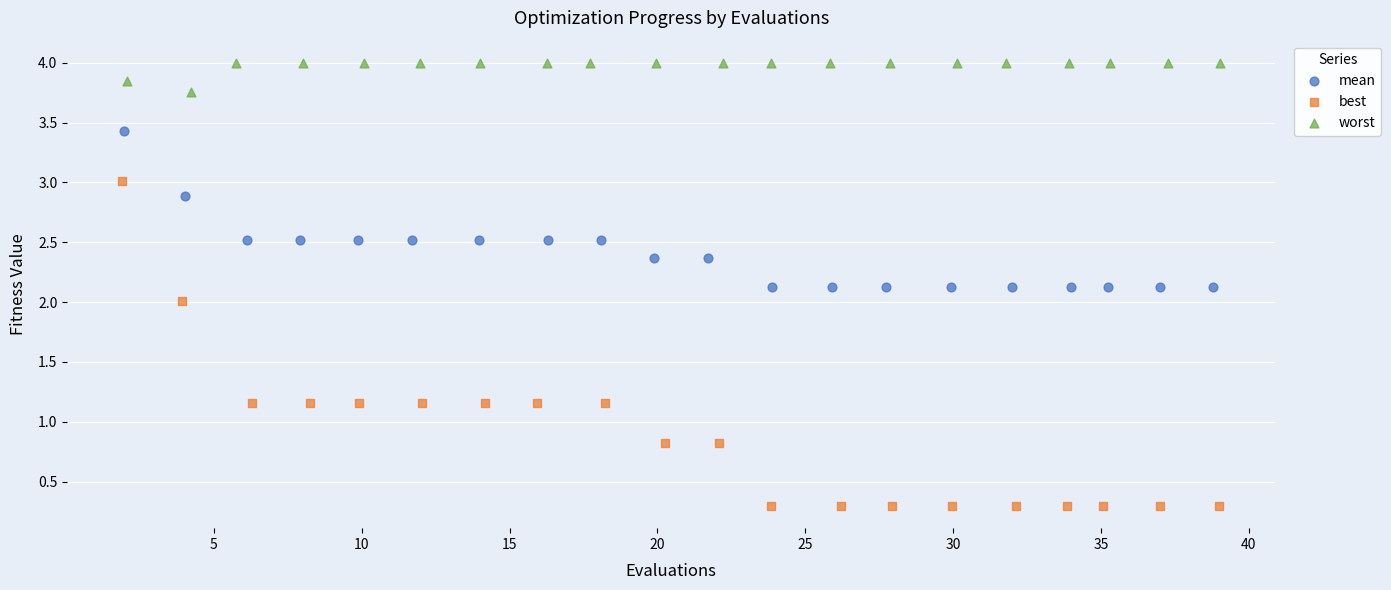

Which series has the largest Y range (max minus min)?

best